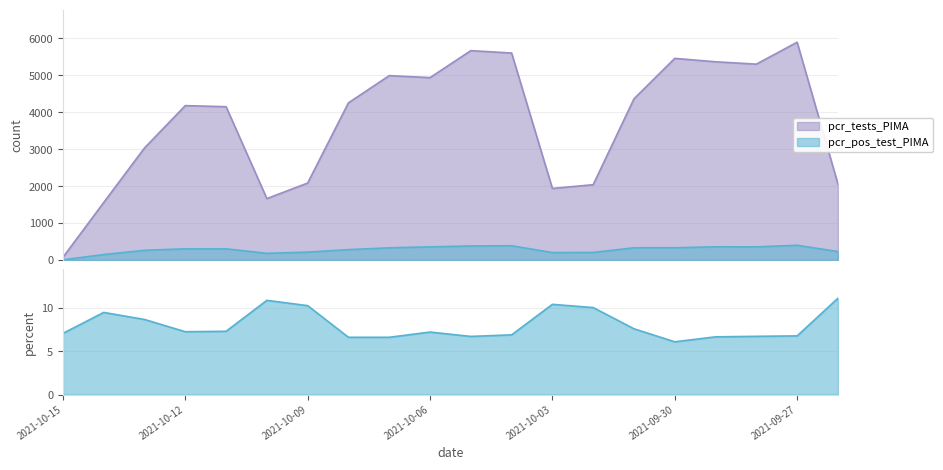

How many data points in pcr_pos_test_PIMA are less than 302?

9